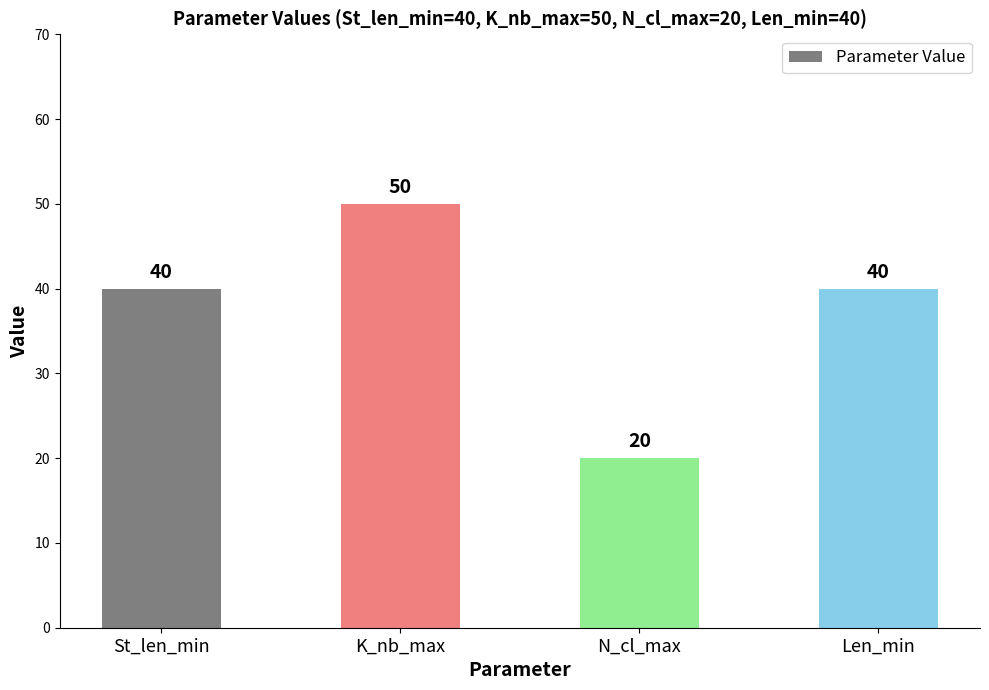

The chart shows a value of 40 at Len_min. True or false?

True